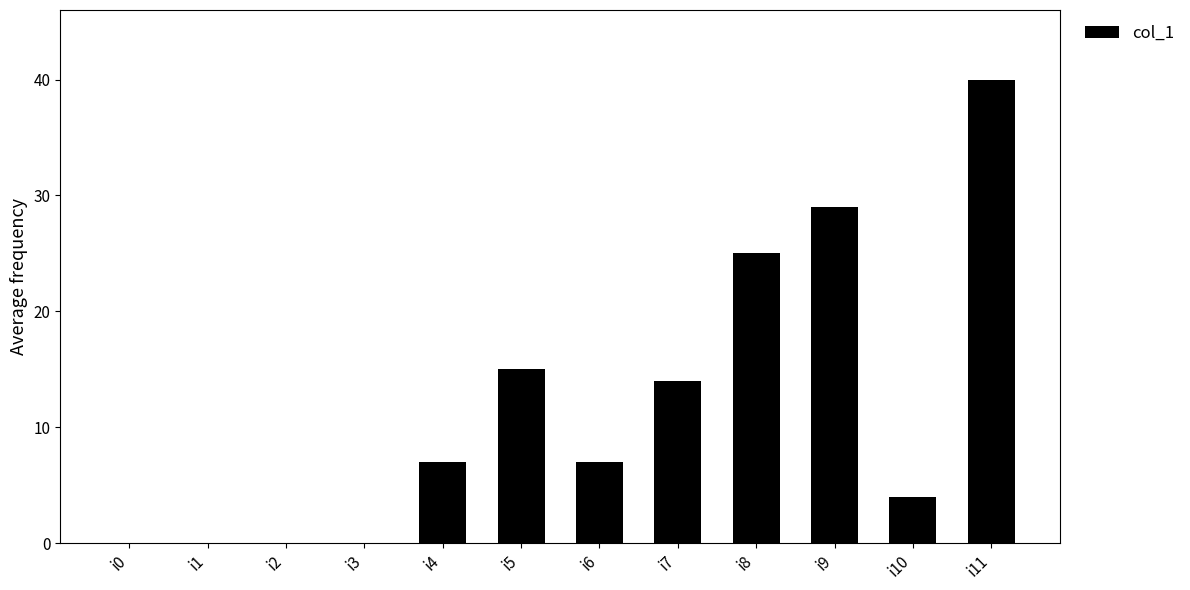

What is the maximum value shown in the chart?

40